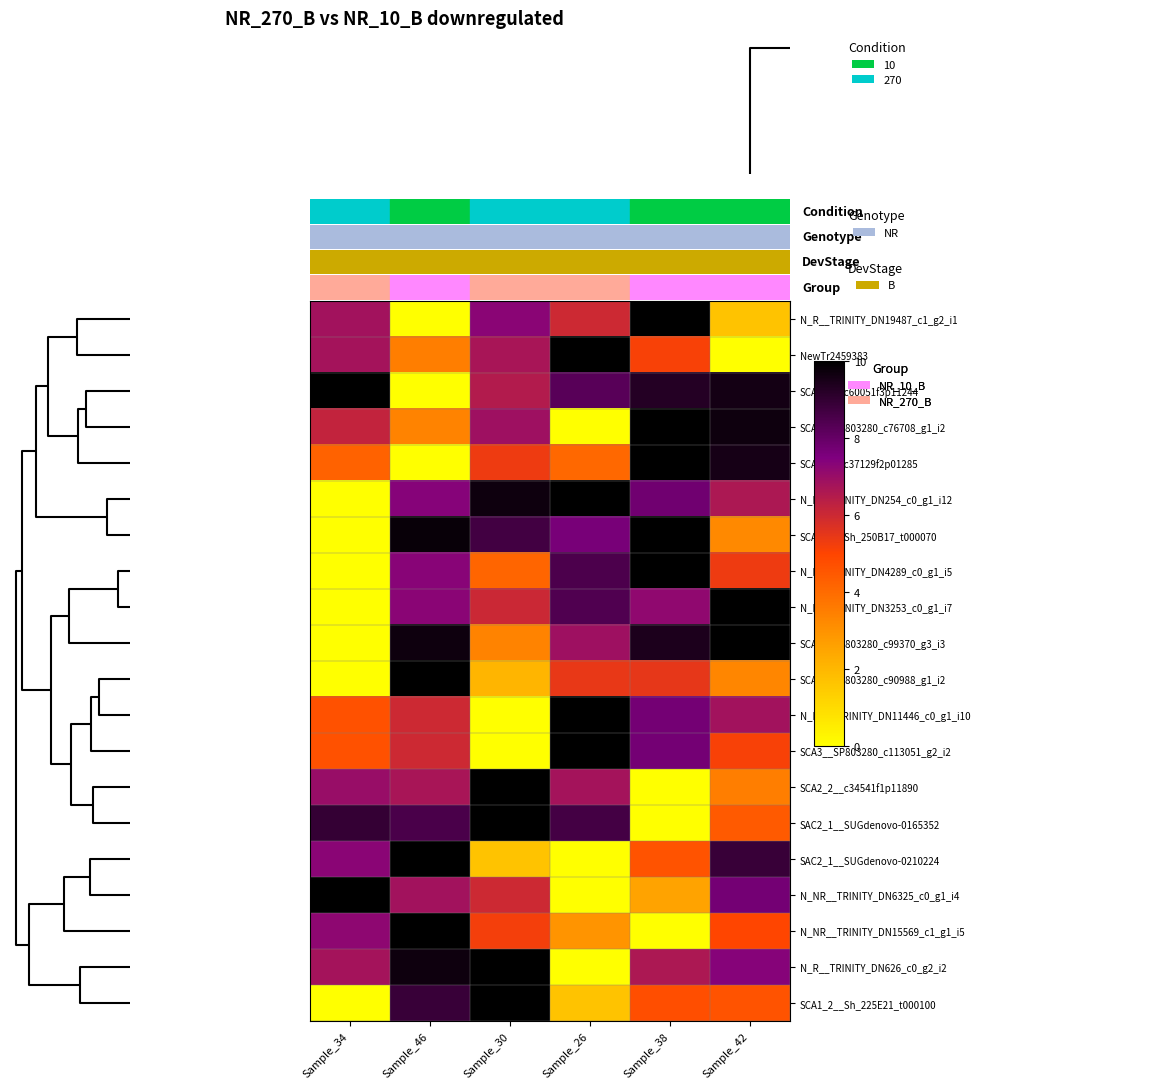

Reading left to right, transcribe all the data shown in this chart.

N_R__TRINITY_DN19487_c1_g2_i1: Sample_34=6.8	Sample_46=0.0	Sample_30=7.3	Sample_26=6.0	Sample_38=10.0	Sample_42=1.7
NewTr2459383: Sample_34=6.8	Sample_46=3.5	Sample_30=6.7	Sample_26=10.0	Sample_38=5.1	Sample_42=0.0
SCA2_2__c60051f3p11244: Sample_34=10.0	Sample_46=0.0	Sample_30=6.5	Sample_26=8.3	Sample_38=9.3	Sample_42=9.6
SCA3__SP803280_c76708_g1_i2: Sample_34=6.2	Sample_46=3.4	Sample_30=6.9	Sample_26=0.0	Sample_38=10.0	Sample_42=9.7
SCA2_2__c37129f2p01285: Sample_34=4.3	Sample_46=0.0	Sample_30=5.3	Sample_26=4.1	Sample_38=10.0	Sample_42=9.6
N_R__TRINITY_DN254_c0_g1_i12: Sample_34=0.0	Sample_46=7.4	Sample_30=9.7	Sample_26=10.0	Sample_38=7.8	Sample_42=6.6
SCA1_1__Sh_250B17_t000070: Sample_34=0.0	Sample_46=9.8	Sample_30=8.7	Sample_26=7.6	Sample_38=10.0	Sample_42=3.2
N_R__TRINITY_DN4289_c0_g1_i5: Sample_34=0.0	Sample_46=7.3	Sample_30=4.1	Sample_26=8.5	Sample_38=10.0	Sample_42=5.3
N_R__TRINITY_DN3253_c0_g1_i7: Sample_34=0.0	Sample_46=7.3	Sample_30=6.0	Sample_26=8.4	Sample_38=7.2	Sample_42=10.0
SCA3__SP803280_c99370_g3_i3: Sample_34=0.0	Sample_46=9.7	Sample_30=3.4	Sample_26=6.9	Sample_38=9.4	Sample_42=10.0
SCA3__SP803280_c90988_g1_i2: Sample_34=0.0	Sample_46=10.0	Sample_30=2.1	Sample_26=5.4	Sample_38=5.5	Sample_42=3.3
N_NR__TRINITY_DN11446_c0_g1_i10: Sample_34=4.7	Sample_46=6.0	Sample_30=0.0	Sample_26=10.0	Sample_38=7.7	Sample_42=6.8
SCA3__SP803280_c113051_g2_i2: Sample_34=4.7	Sample_46=6.0	Sample_30=0.0	Sample_26=10.0	Sample_38=7.7	Sample_42=5.1
SCA2_2__c34541f1p11890: Sample_34=7.0	Sample_46=6.7	Sample_30=10.0	Sample_26=6.8	Sample_38=0.0	Sample_42=3.5
SAC2_1__SUGdenovo-0165352: Sample_34=8.9	Sample_46=8.5	Sample_30=10.0	Sample_26=8.6	Sample_38=0.0	Sample_42=4.4
SAC2_1__SUGdenovo-0210224: Sample_34=7.3	Sample_46=10.0	Sample_30=1.7	Sample_26=0.0	Sample_38=4.6	Sample_42=8.9
N_NR__TRINITY_DN6325_c0_g1_i4: Sample_34=10.0	Sample_46=6.8	Sample_30=6.0	Sample_26=0.0	Sample_38=2.5	Sample_42=7.7
N_NR__TRINITY_DN15569_c1_g1_i5: Sample_34=7.2	Sample_46=10.0	Sample_30=5.2	Sample_26=3.0	Sample_38=0.0	Sample_42=5.0
N_R__TRINITY_DN626_c0_g2_i2: Sample_34=6.8	Sample_46=9.7	Sample_30=10.0	Sample_26=0.0	Sample_38=6.6	Sample_42=7.4
SCA1_2__Sh_225E21_t000100: Sample_34=0.0	Sample_46=8.9	Sample_30=10.0	Sample_26=1.7	Sample_38=4.7	Sample_42=4.6